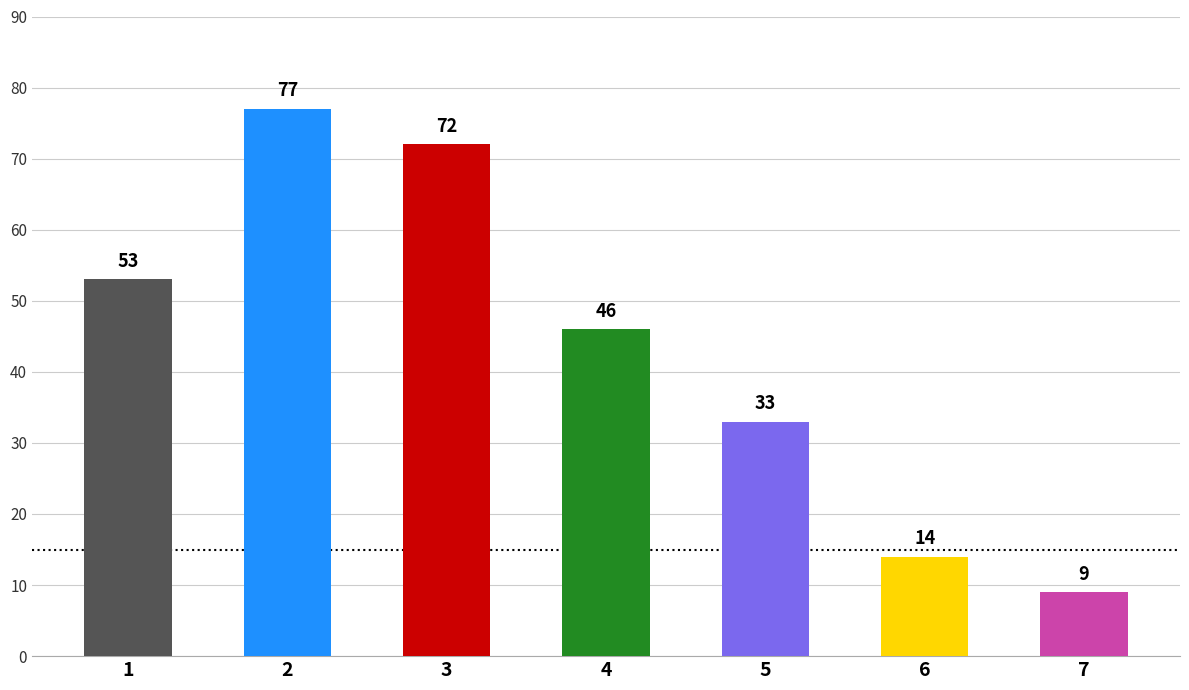

Rank the categories by value from lowest to highest.

7, 6, 5, 4, 1, 3, 2